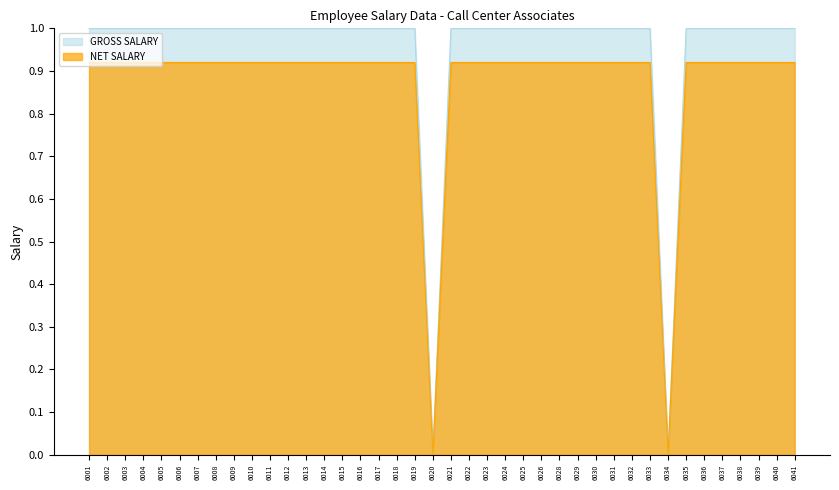

The GROSS SALARY series shows 1.0 at 6038. True or false?

True